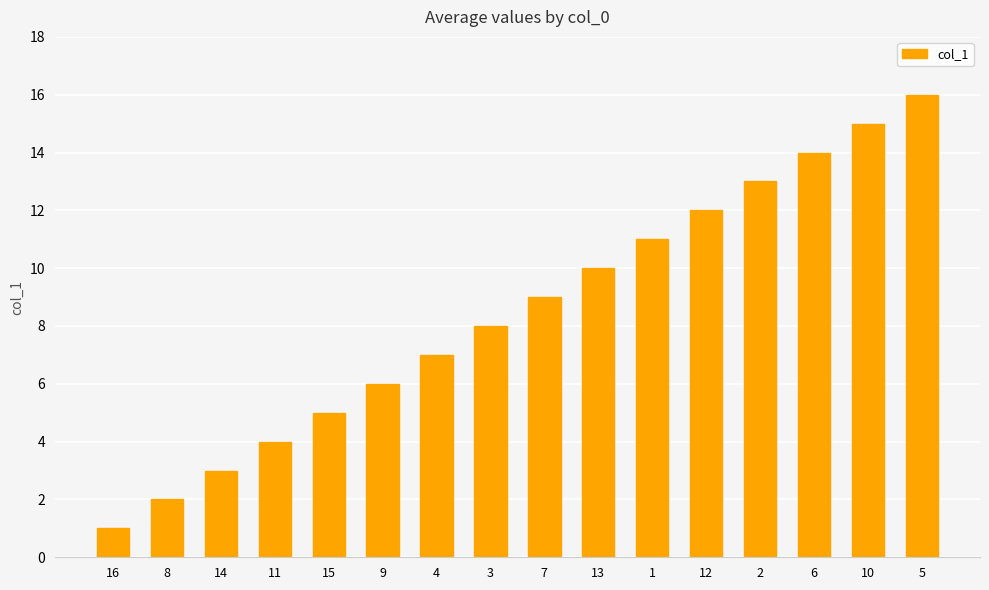

How many data points does each series have?

16